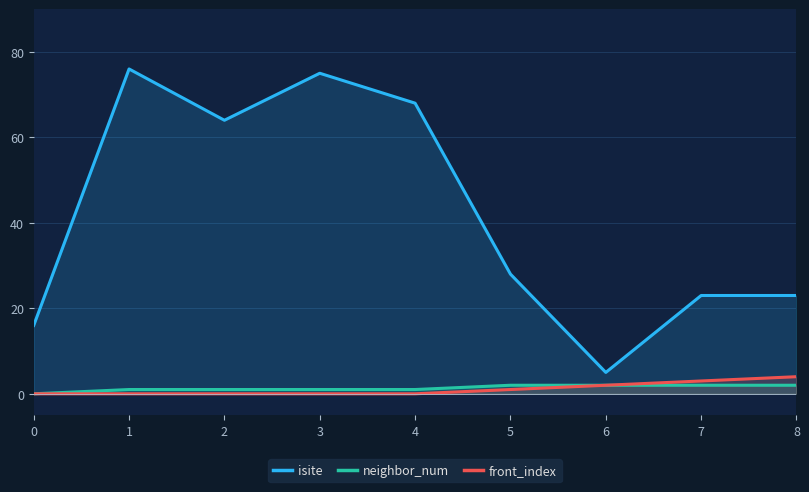

Rank the series by their maximum value, from highest to lowest.

isite, front_index, neighbor_num